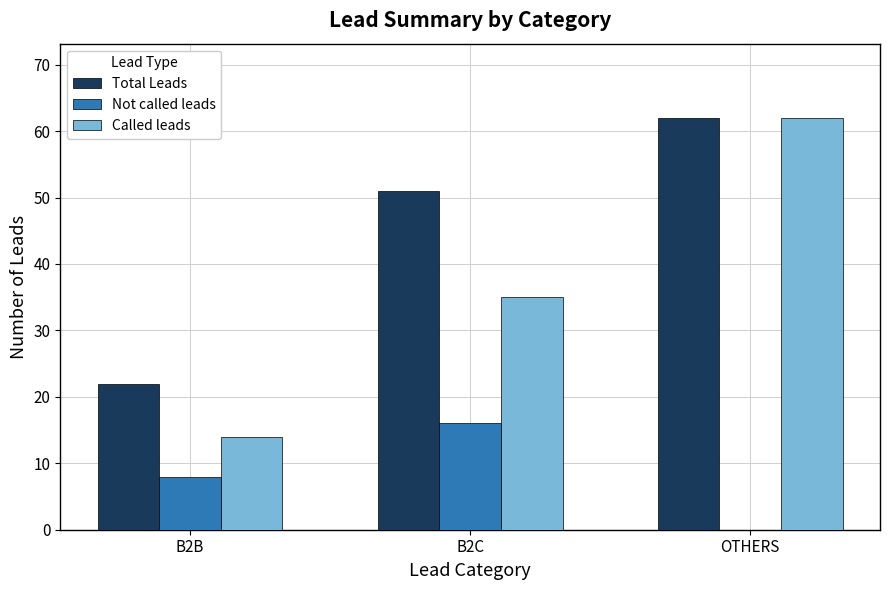

How many Not called leads values are between 0 and 16?

3